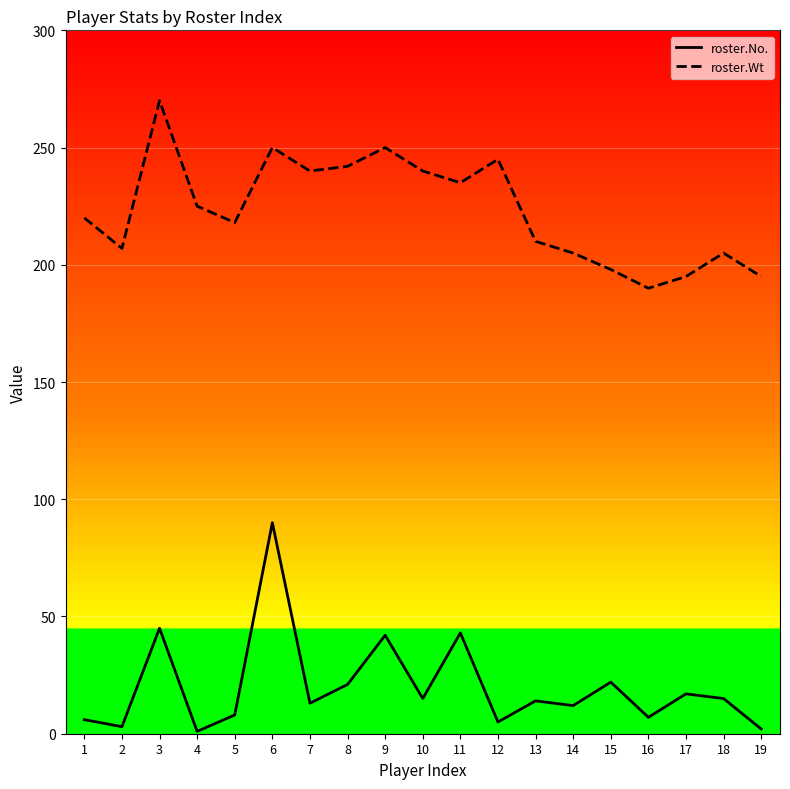

Is the value of roster.No. at 4 greater than the value of roster.Wt at 15?

No